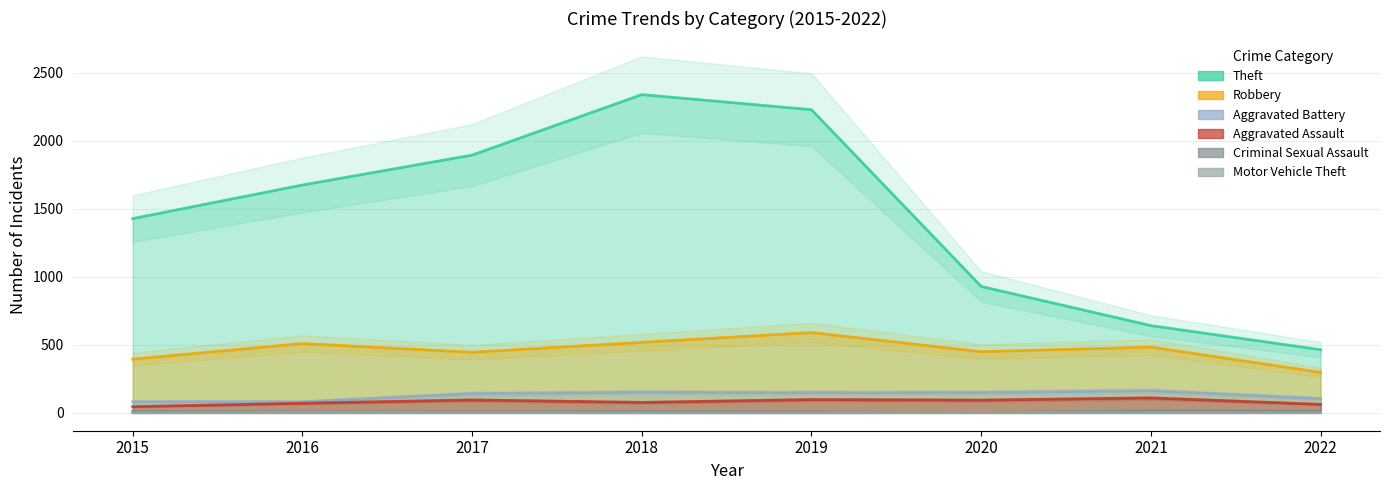

Does the chart have visible grid lines?

Yes